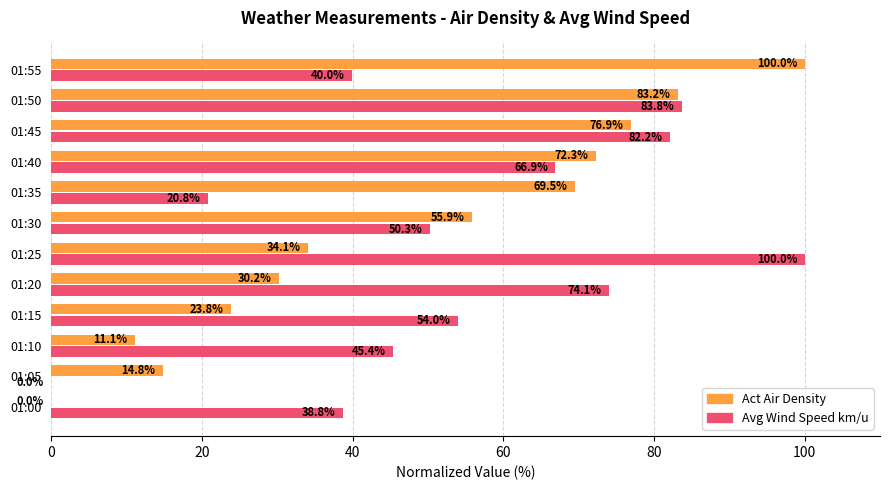

What is the sum of all Avg Wind Speed km/u values?

656.3